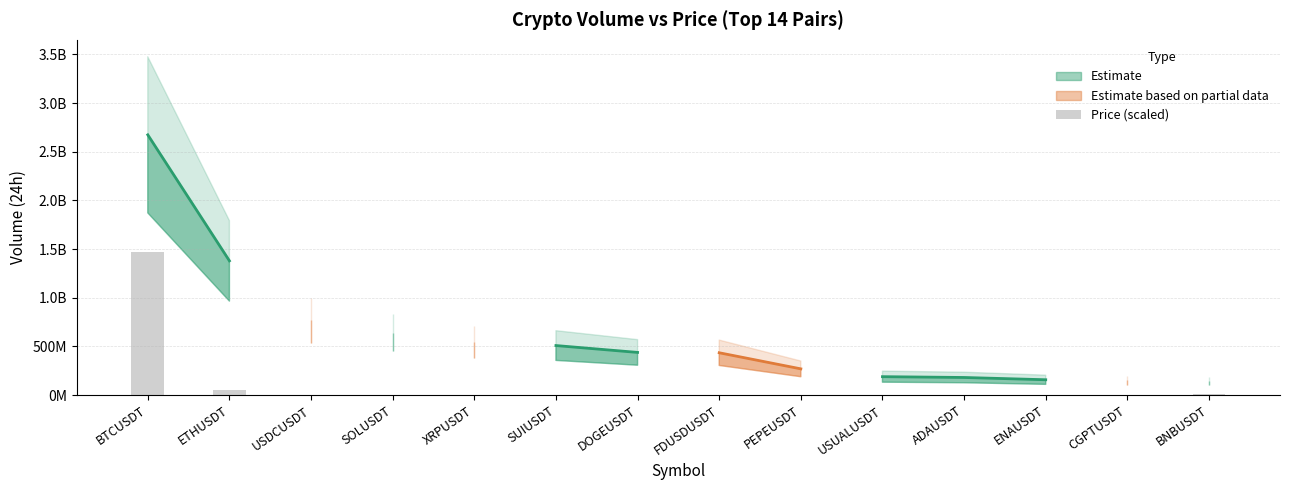

Does the chart contain stacked bars?

No